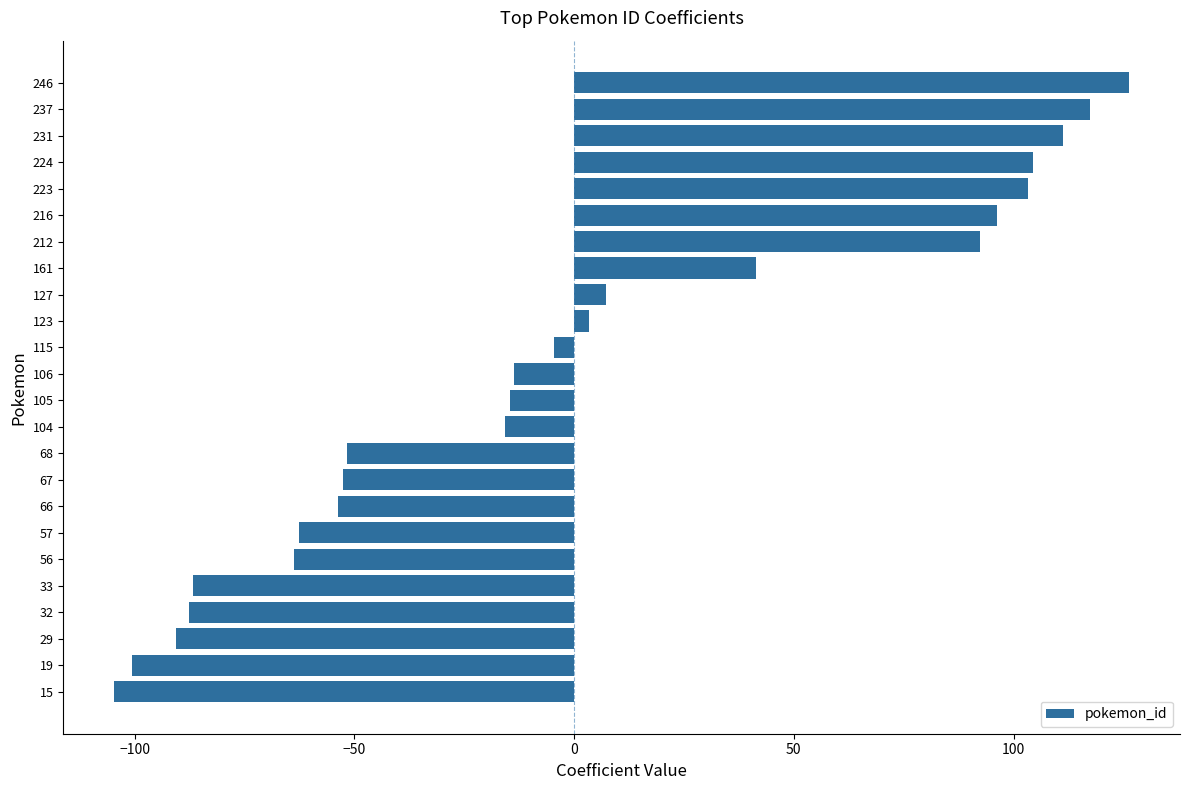

True or false: the data shows 96.3 at 216.

True